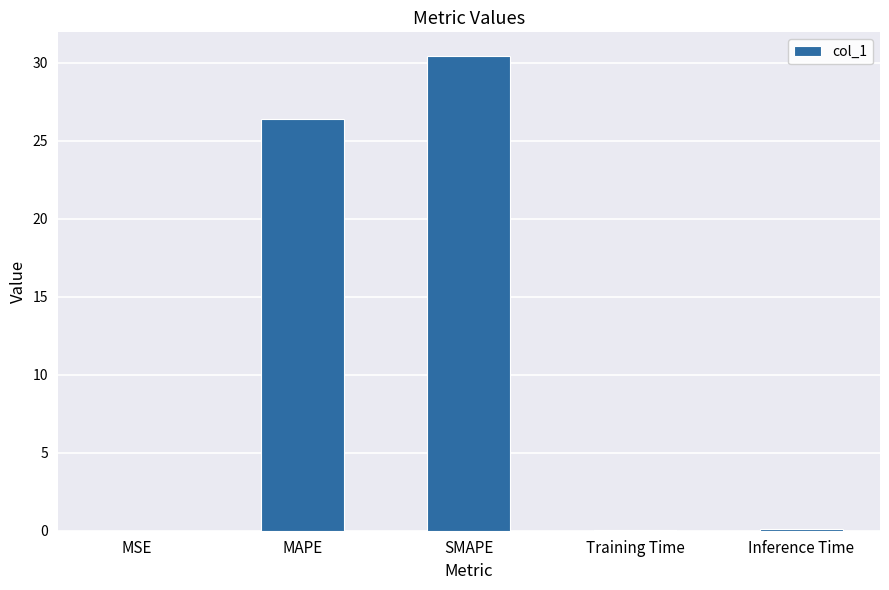

True or false: the data shows 26.4 at MAPE.

True